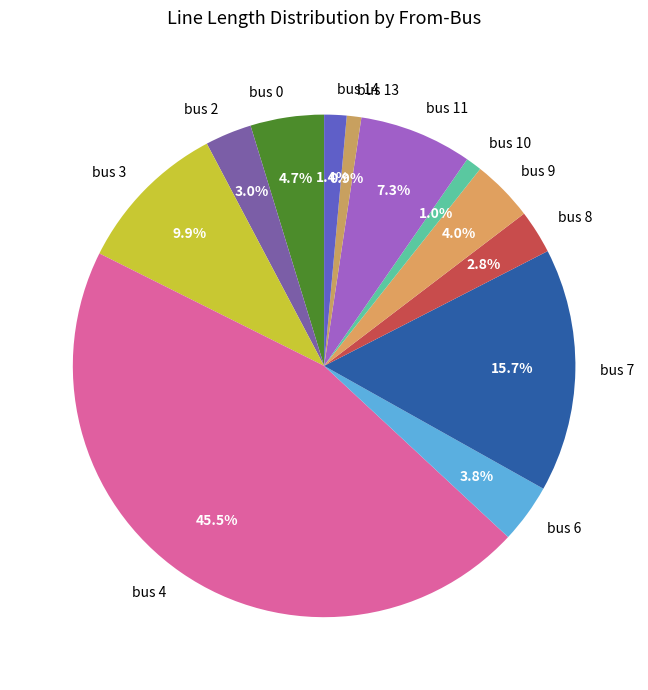

Which category has the biggest portion of the pie?

bus 4